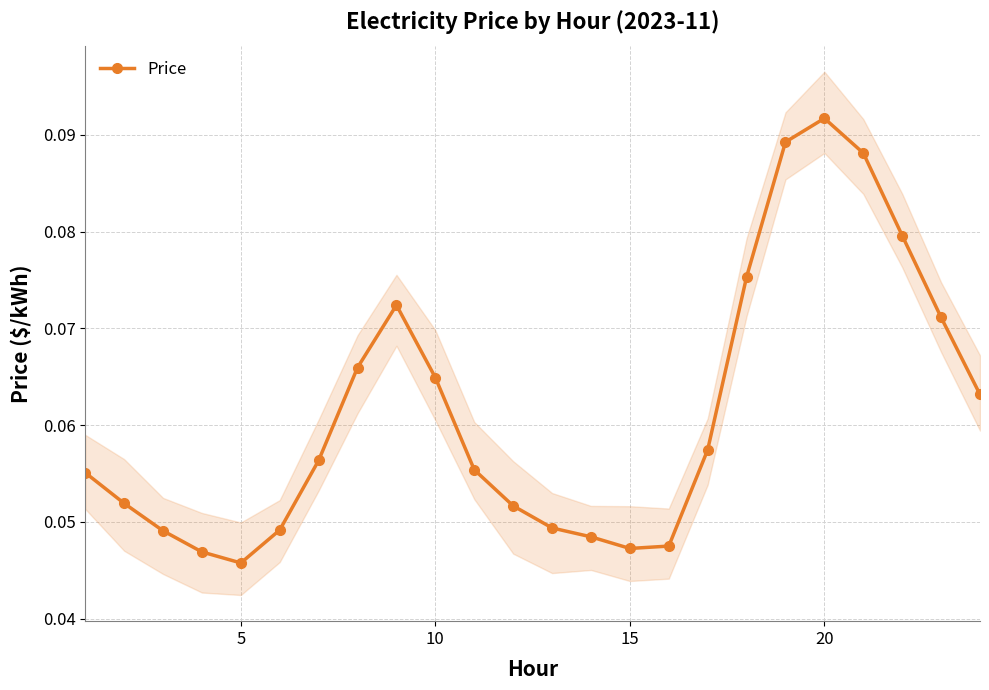

What is the maximum value shown in the chart?

0.1